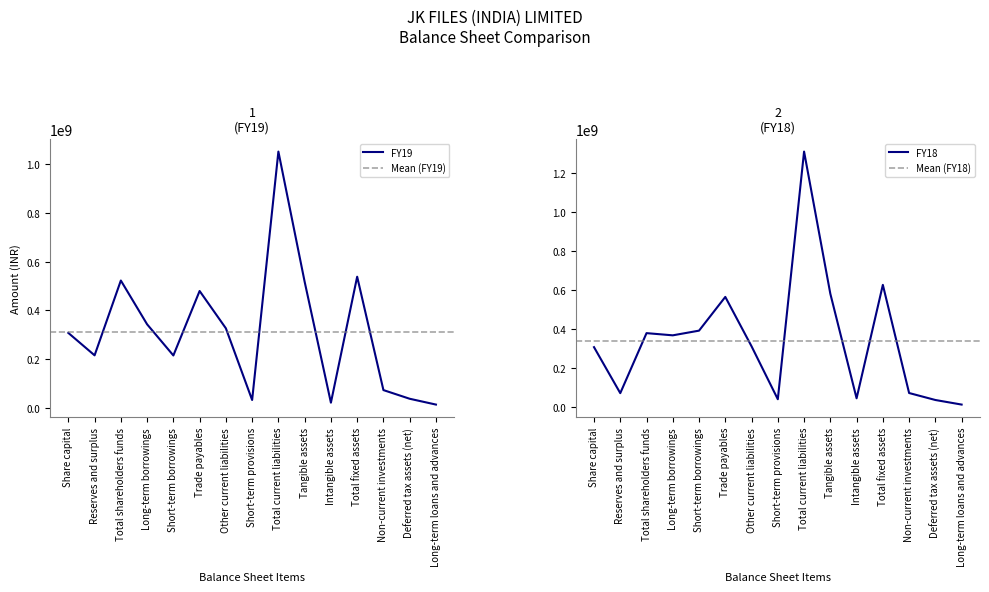

What is the spread (max minus min) of values at Total shareholders funds?

143484000